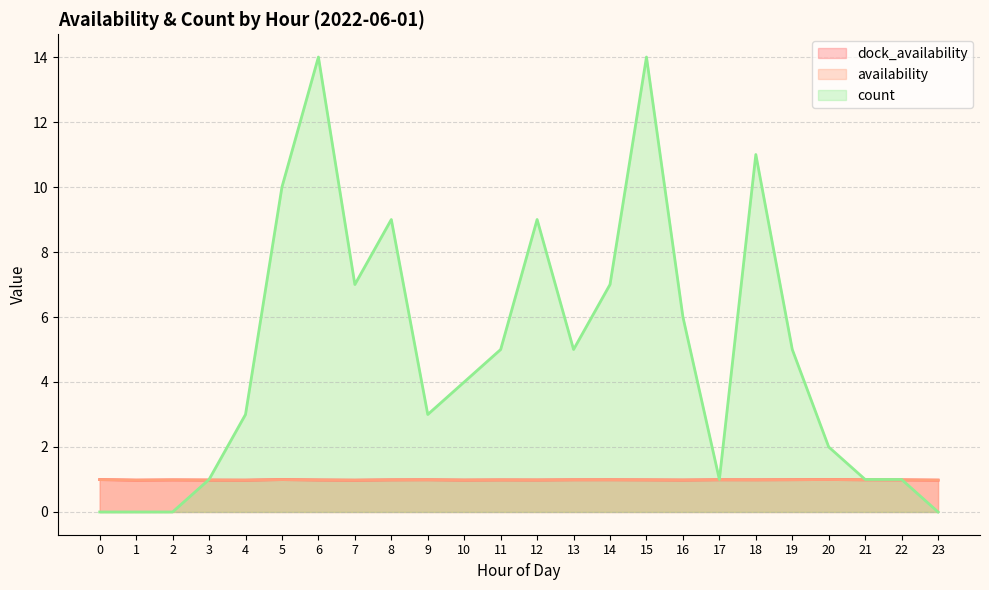

What is the value of the count point at the 15th from the left?

7.0